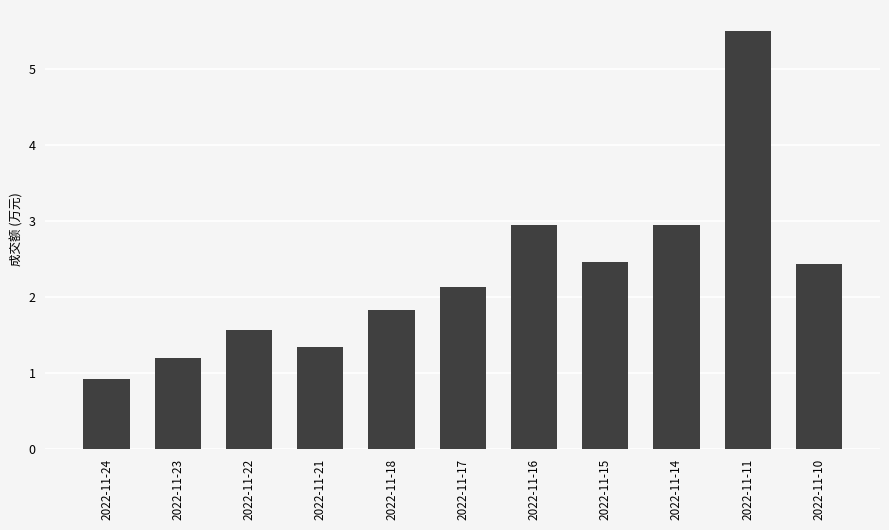

Are the bars horizontal?

No